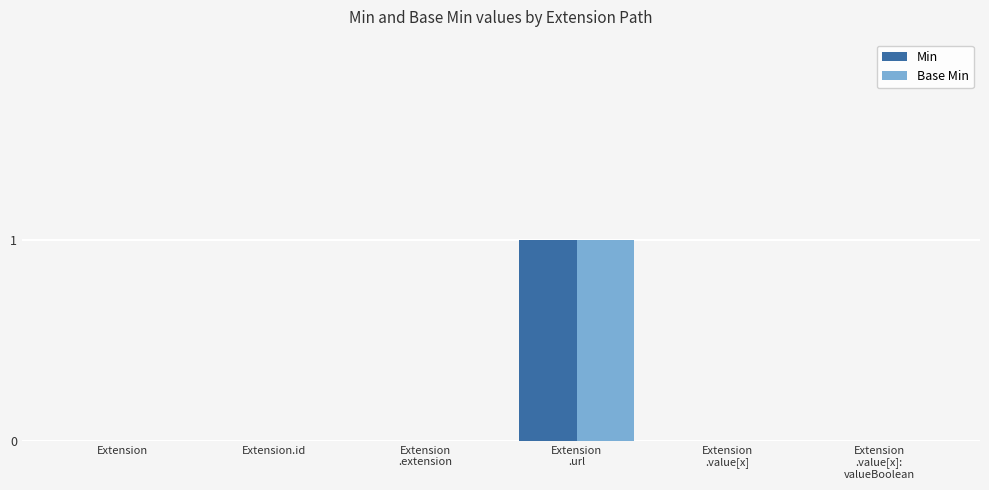

What is the sum of all Base Min values?

1